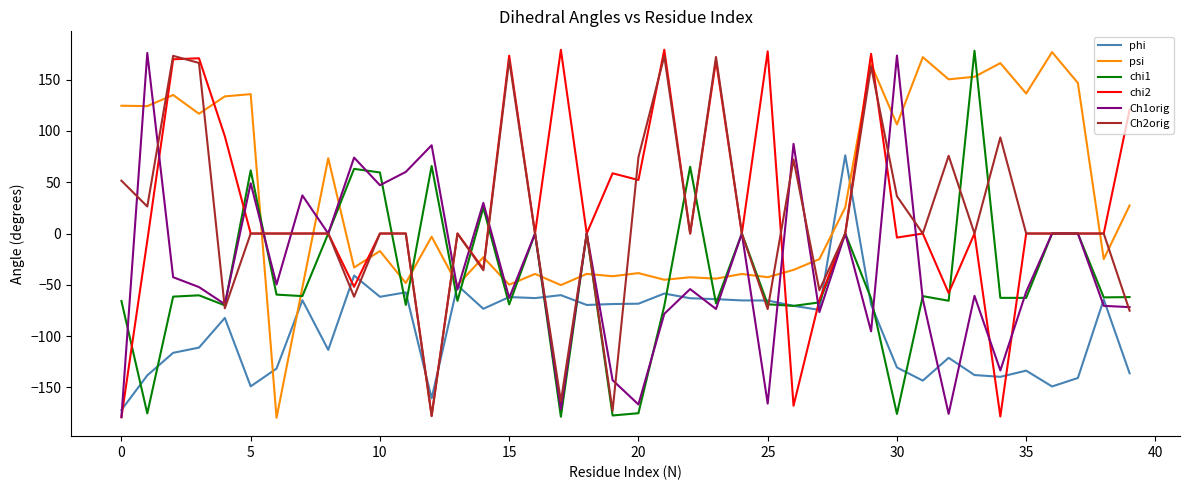

After their last crossing, which series has the higher values: chi2 or psi?

chi2